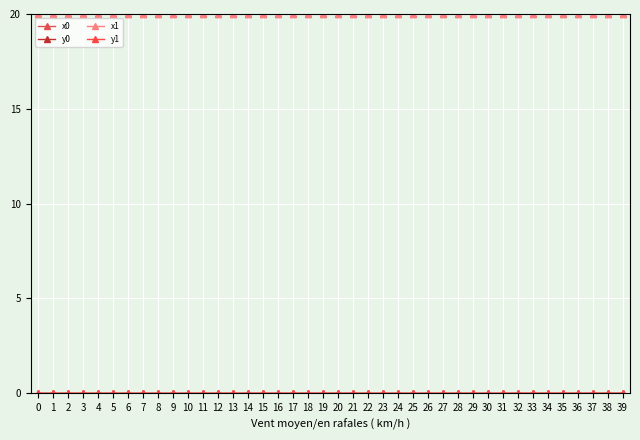

Which series has the largest total across all categories?

x0